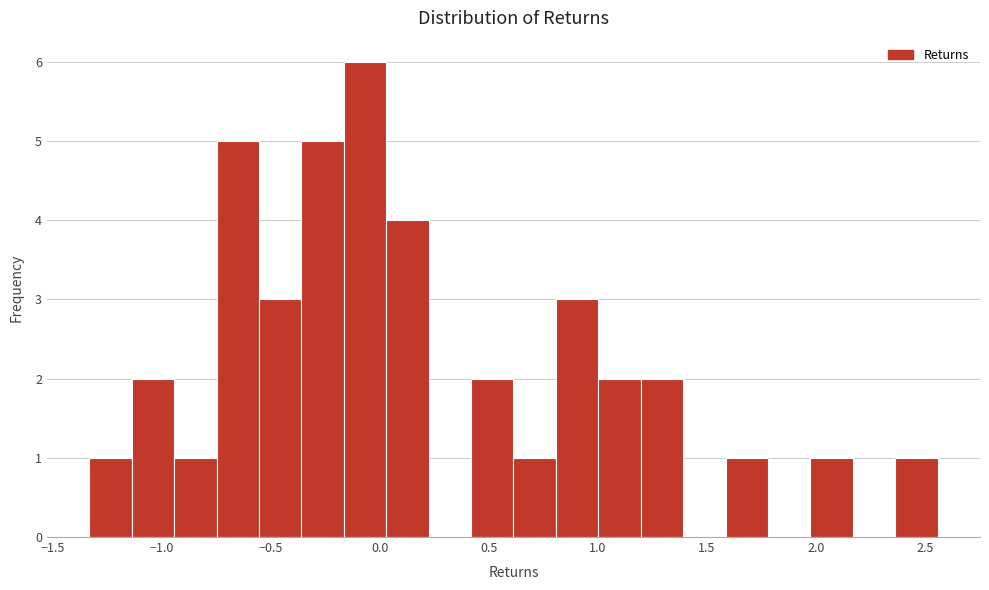

Around what value on the x-axis is the tallest bar? Give the approximate position of its centre, as read against the axis.

-0.05